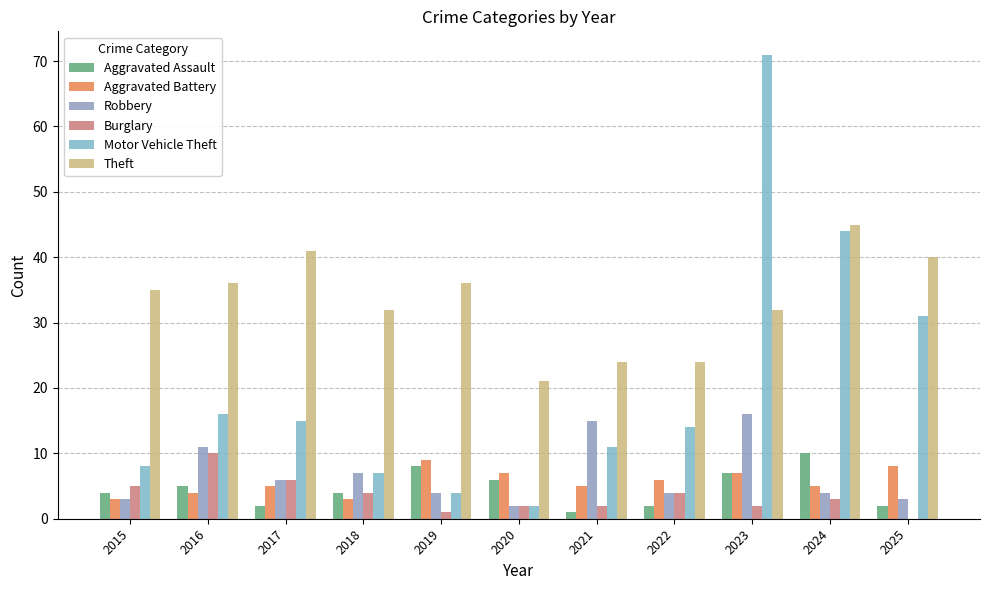

Are the bars grouped side by side (vs. stacked)?

Yes